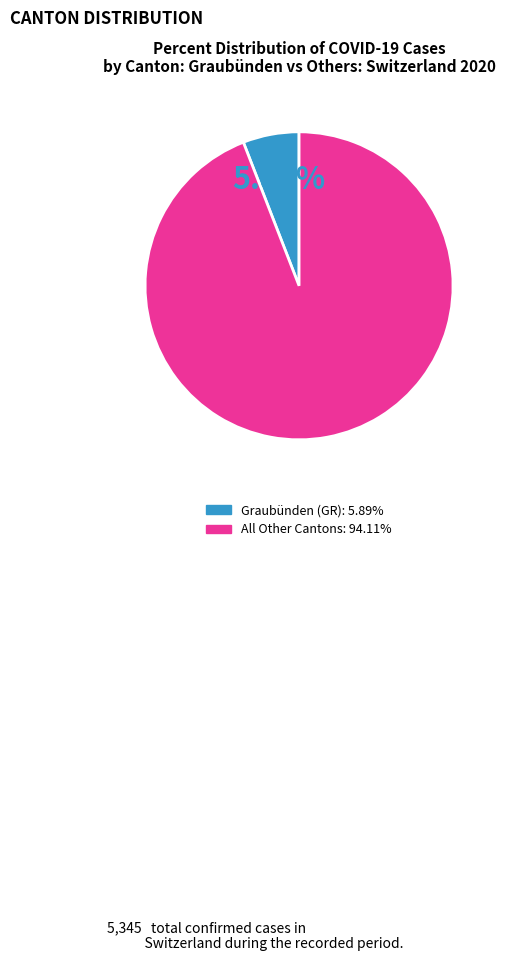

Is there a majority slice in this chart?

Yes